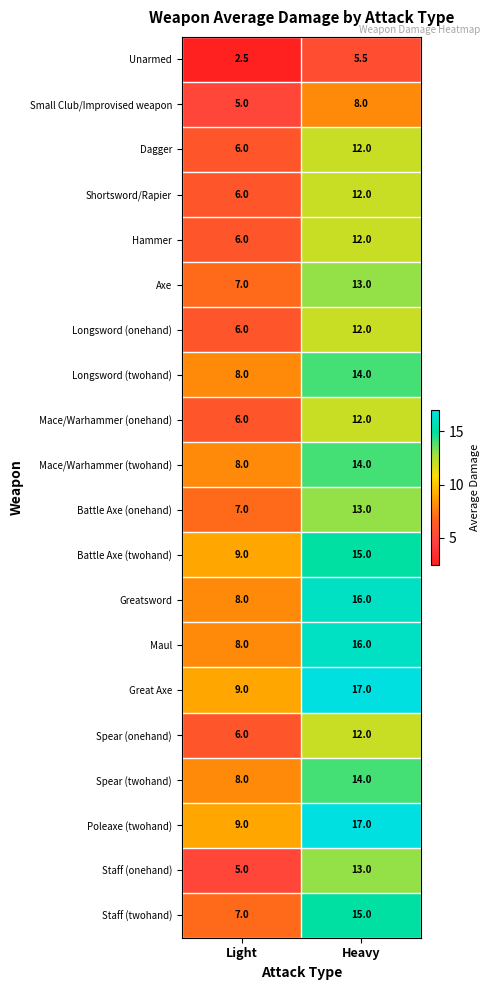

What is the difference between the Dagger values at Heavy and Light?

6.0